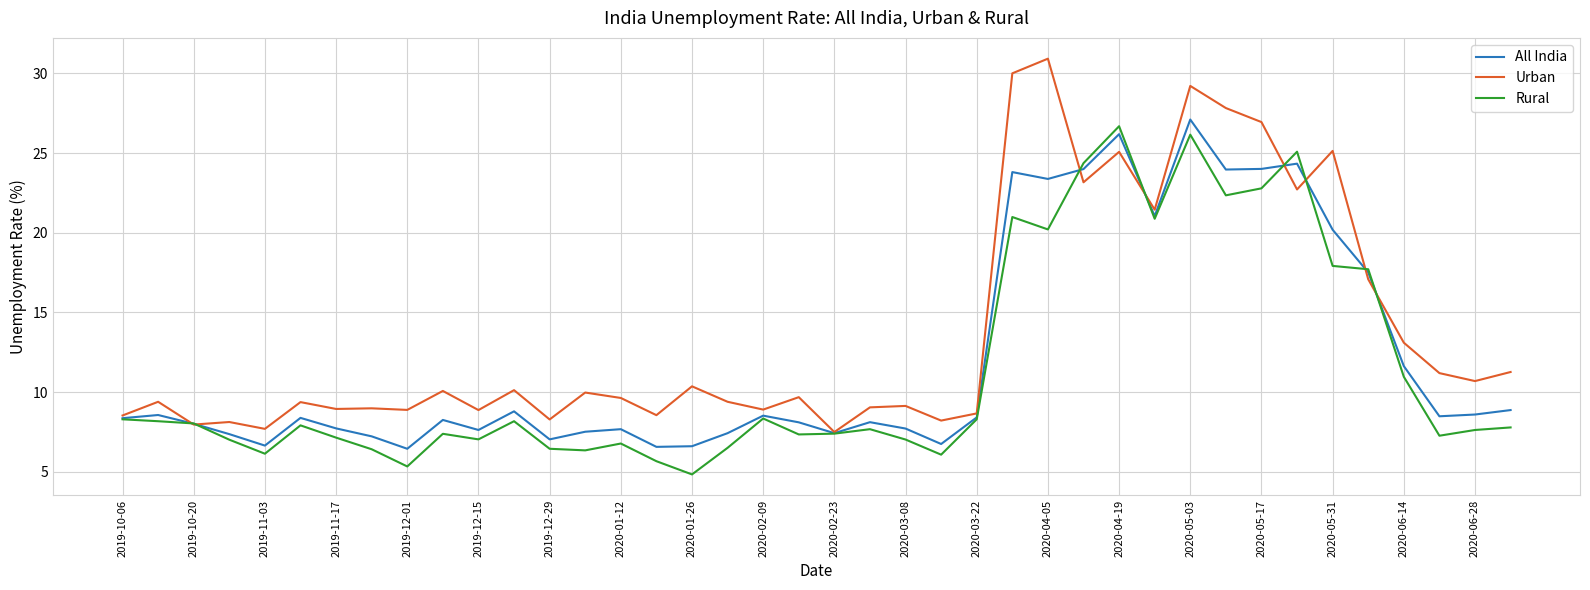

What is the maximum value for Urban?

30.9